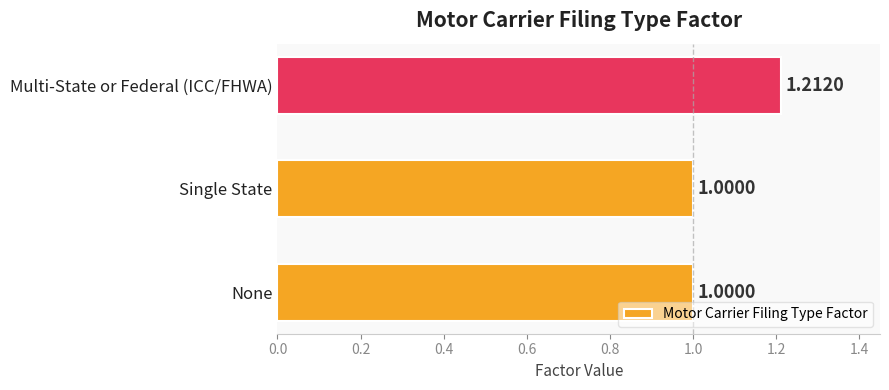

Between None and Multi-State or Federal (ICC/FHWA), which is larger?

Multi-State or Federal (ICC/FHWA)